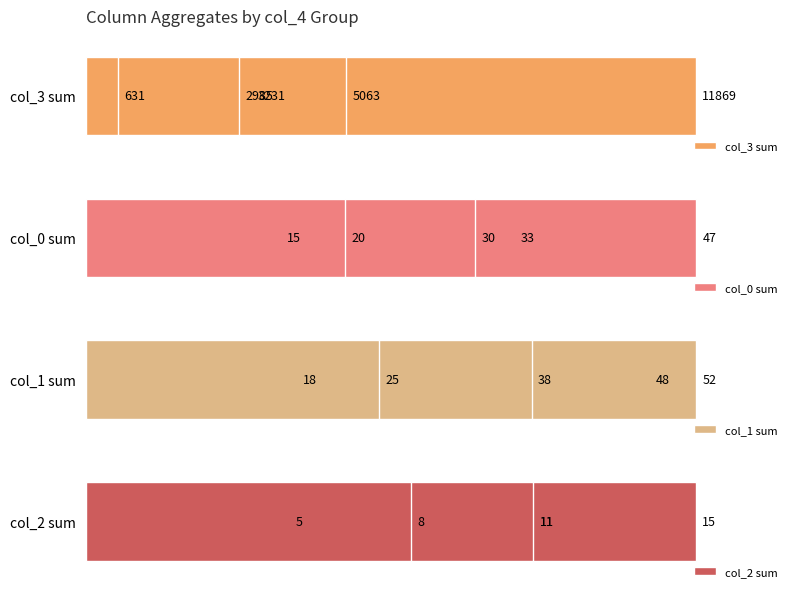

What is the difference between the maximum and second lowest values in the col_3 sum series?

8884